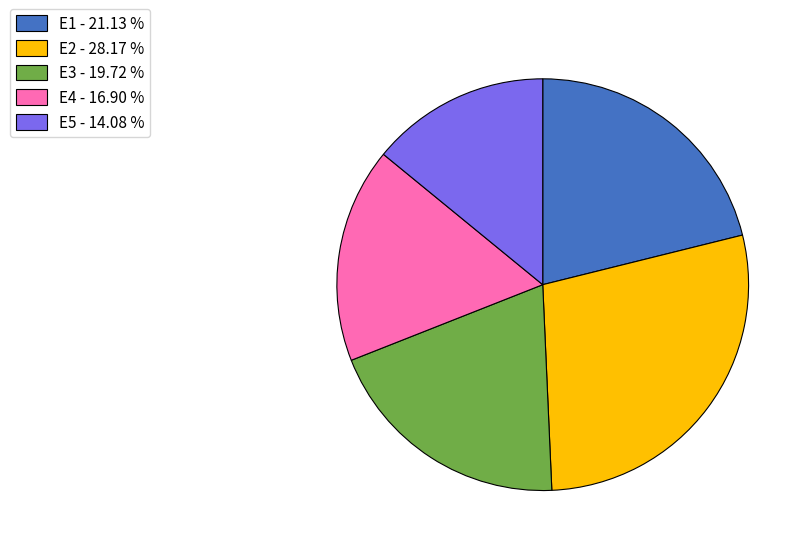

Combined, do E4 - 16.90 % and E1 - 21.13 % account for over 50%?

No